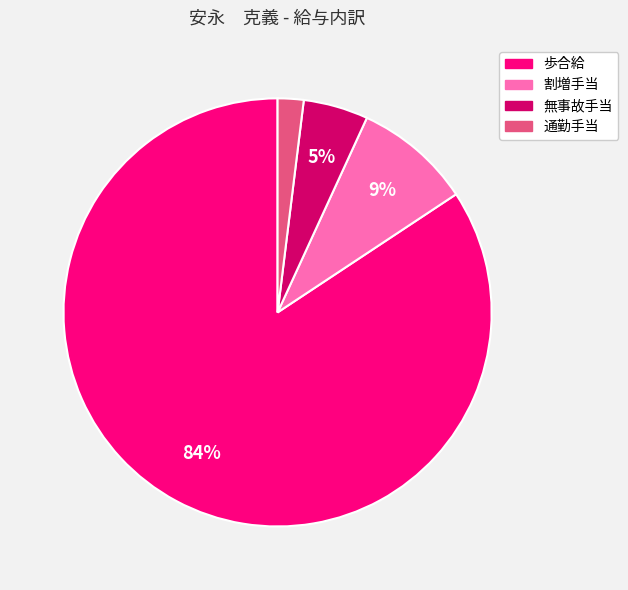

Which has a higher value, 割増手当 or 無事故手当?

割増手当